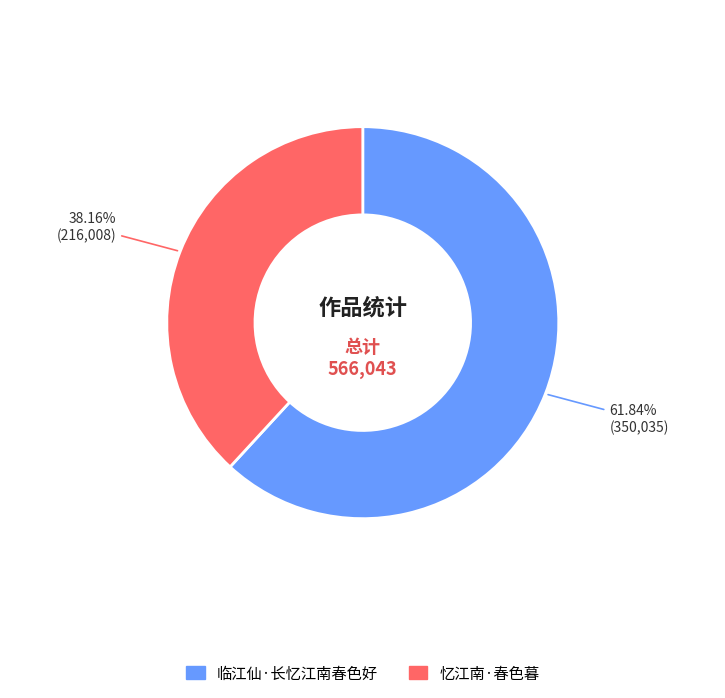

What is the majority slice?

临江仙·长忆江南春色好